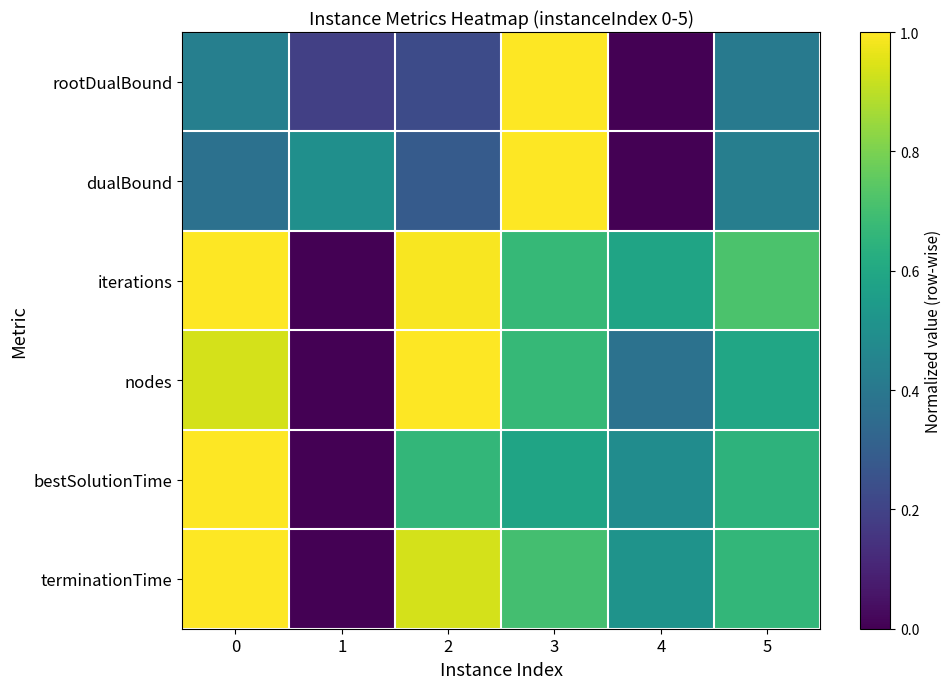

Which series has the largest range (max minus min)?

rootDualBound